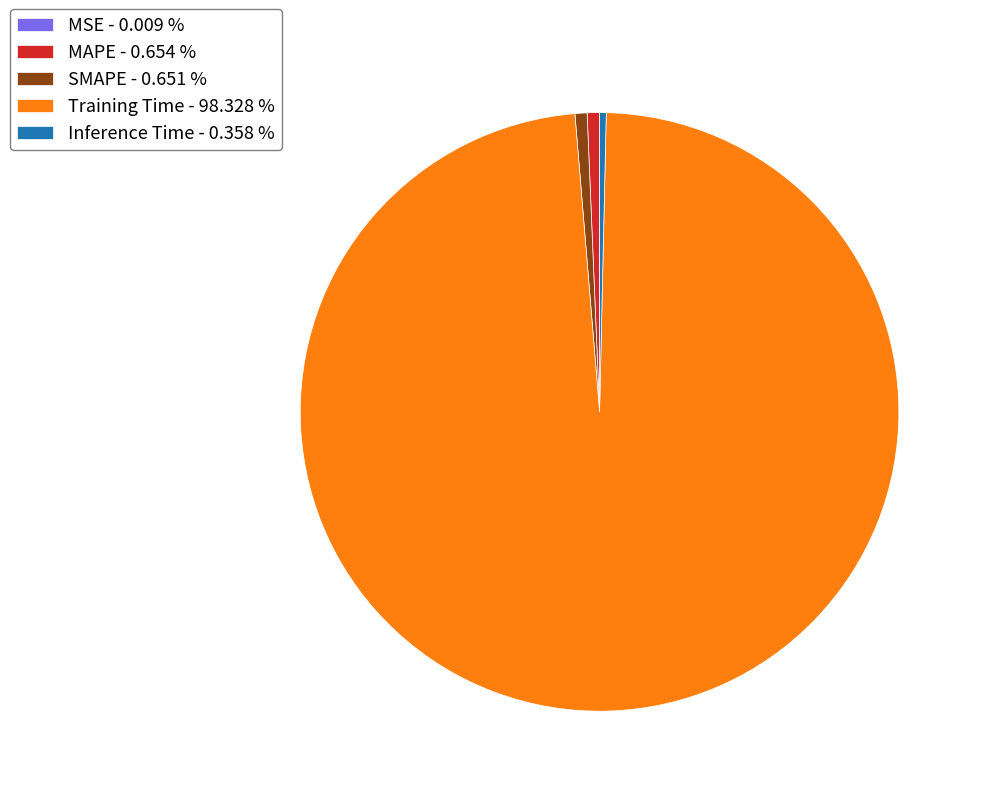

Is it true that Inference Time is 0% of the pie?

True